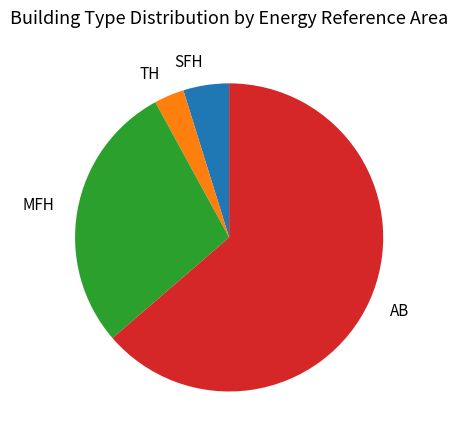

What is the largest slice in the pie chart?

AB